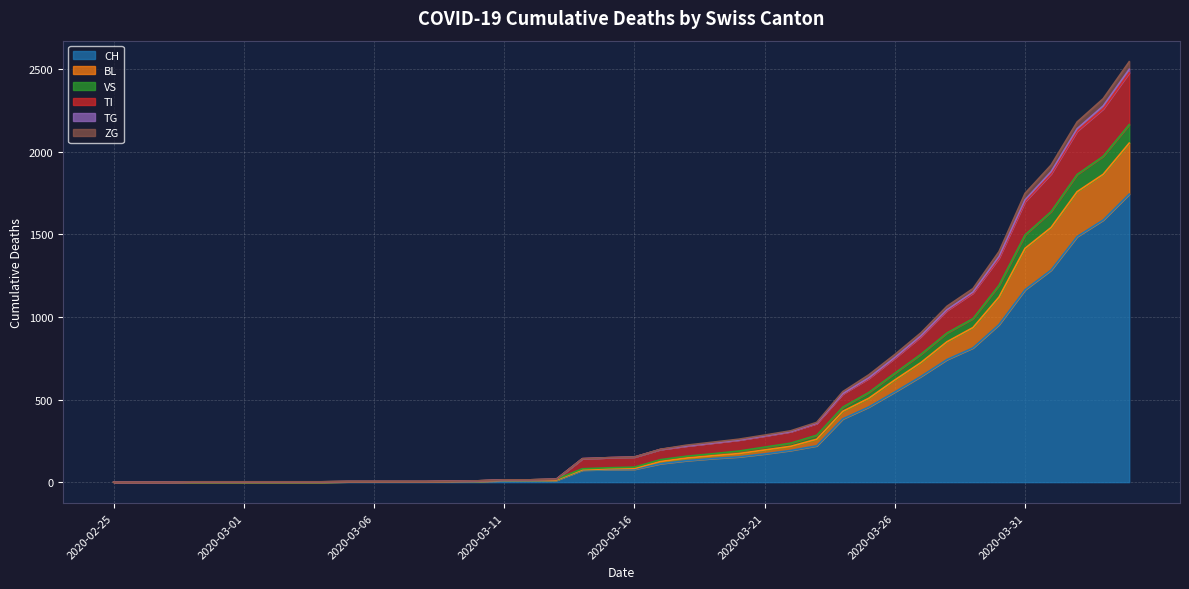

Count the number of categories in the chart.

40